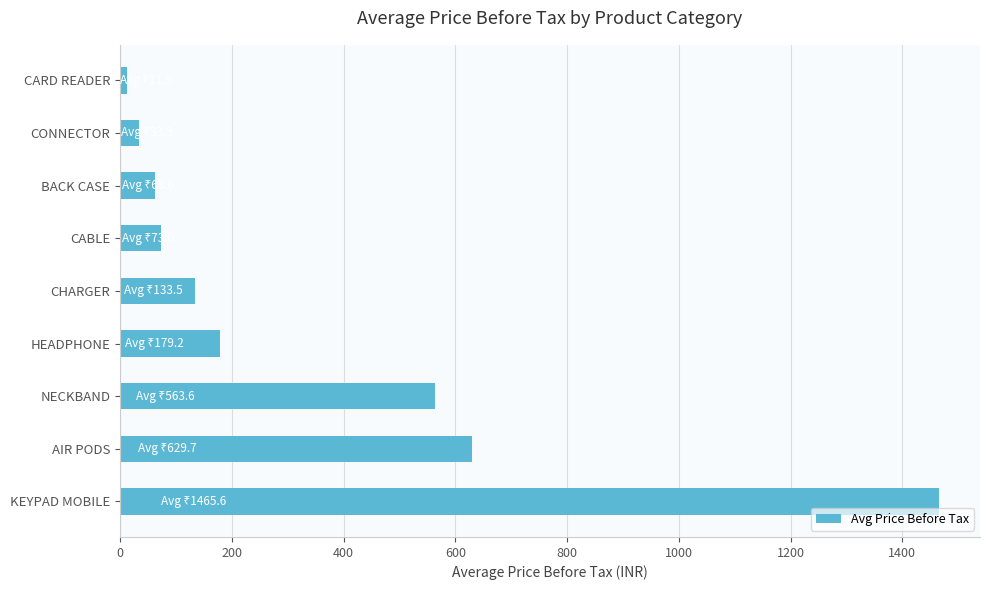

The chart shows a value of 142.6 at NECKBAND. True or false?

False